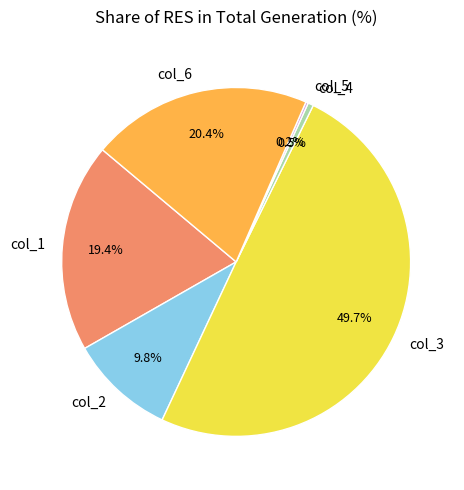

What percentage is the col_6 slice, to the nearest percent?

20%